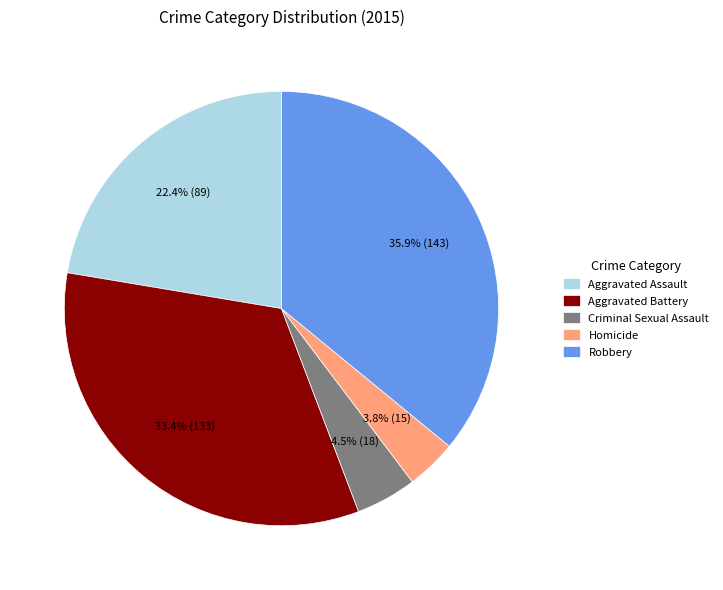

To the nearest percent, what is the combined percentage of Aggravated Battery and Homicide?

37%